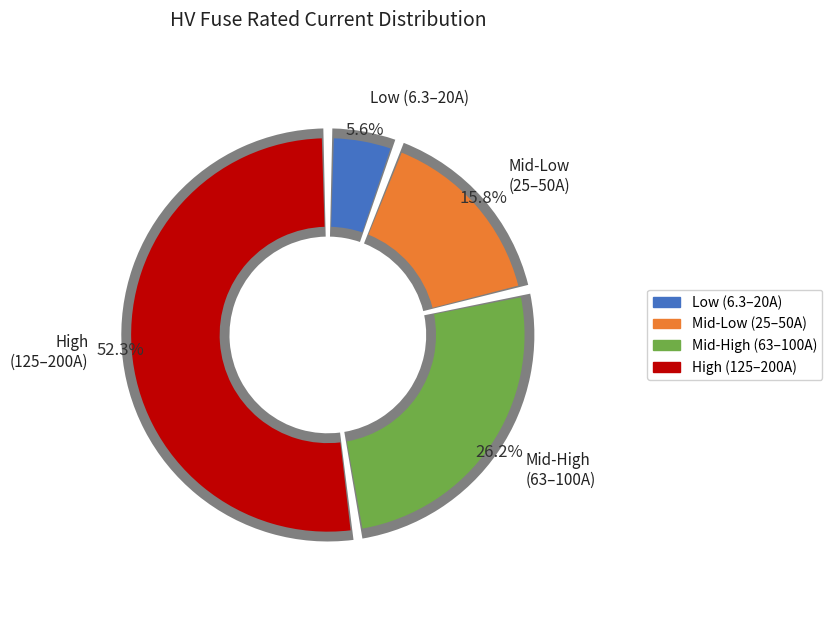

True or false: HV 63A accounts for 1% of the total.

False